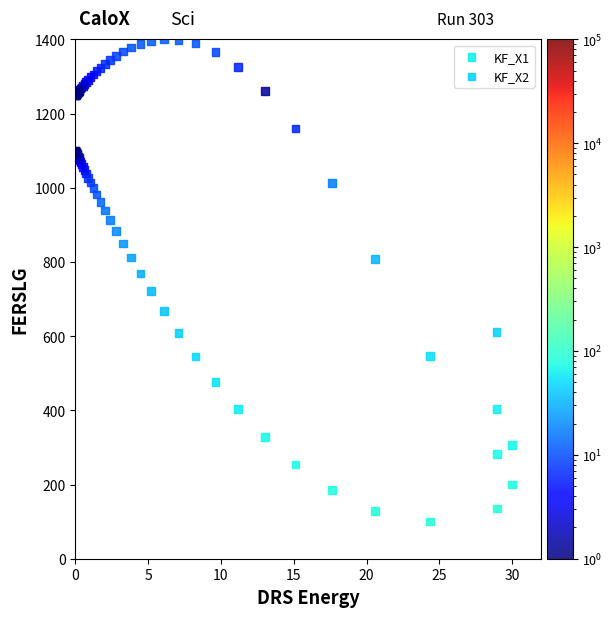

What is the X range (max minus min) for the scatter plot?

30.0